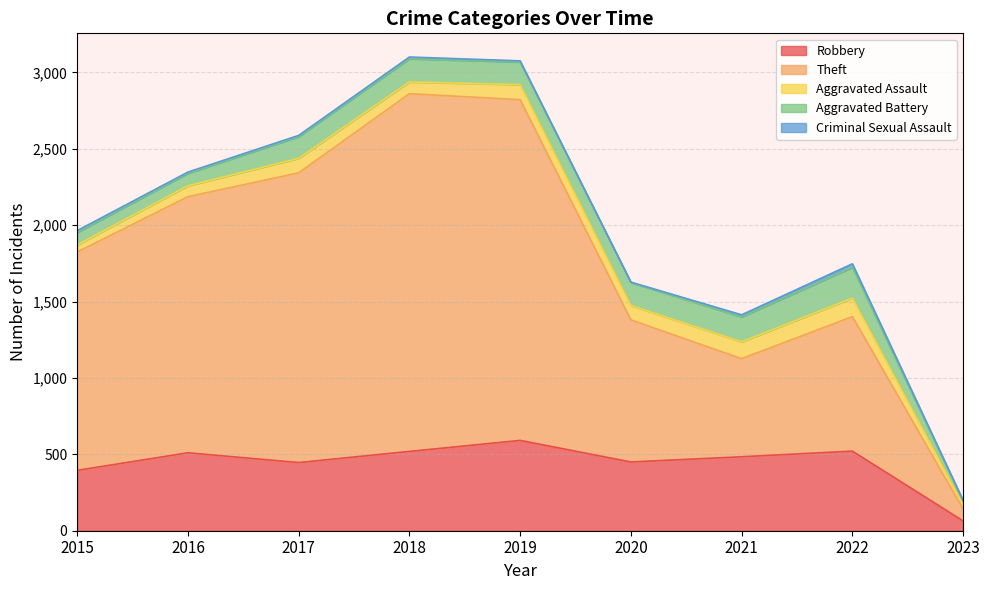

What is the minimum value shown in the chart?

3